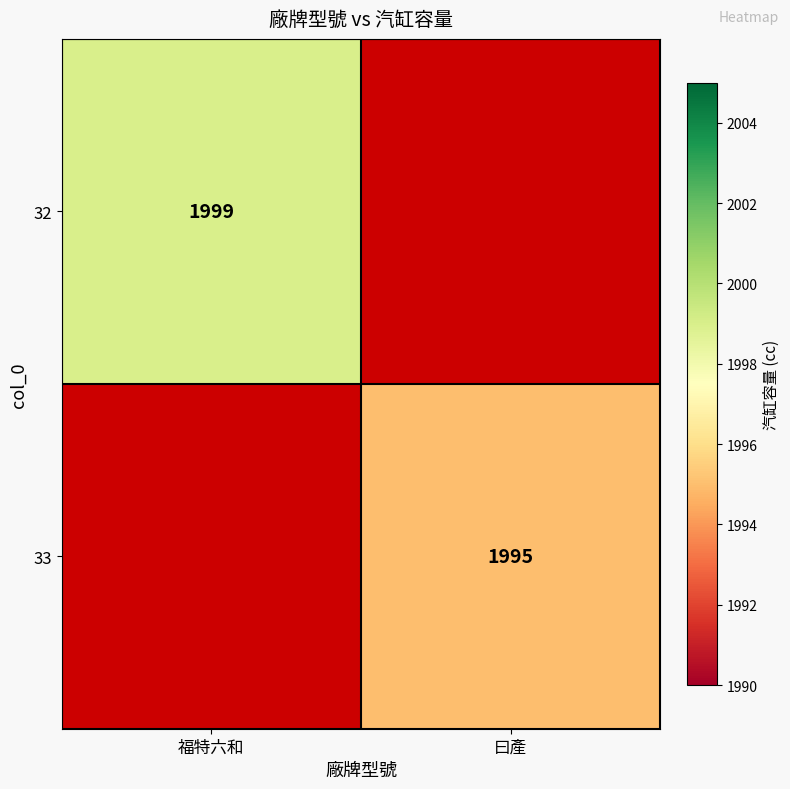

How many series are shown in this chart?

2